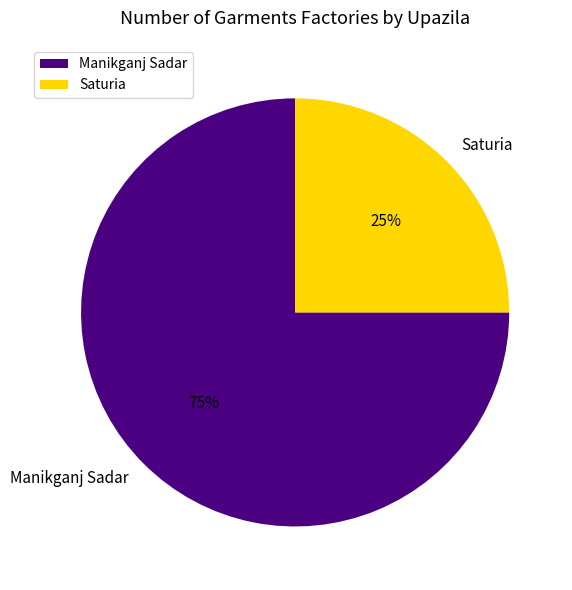

What is the largest slice in the pie chart?

Manikganj Sadar